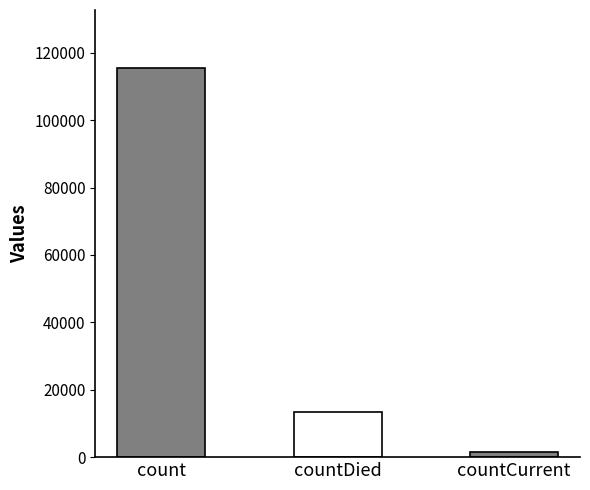

What position from the right is count?

3